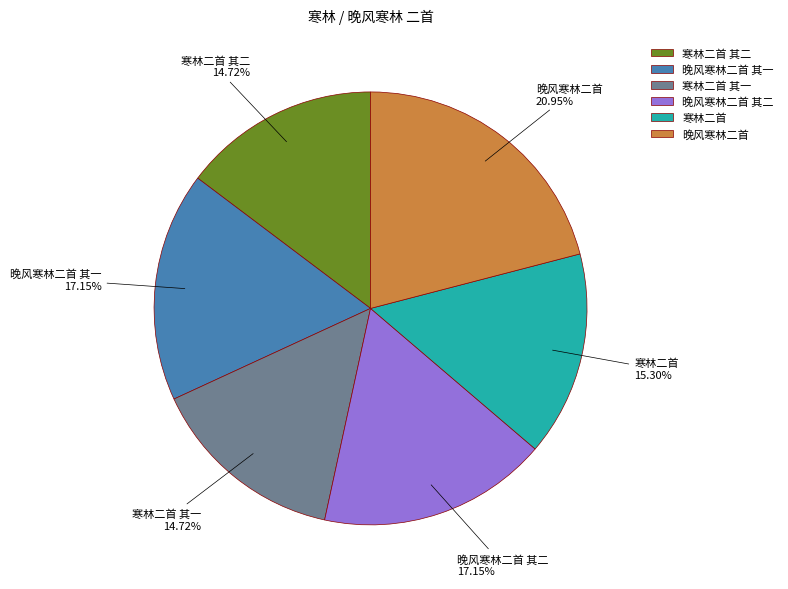

Which has a higher value, 晚风寒林二首 其二 or 寒林二首 其二?

晚风寒林二首 其二